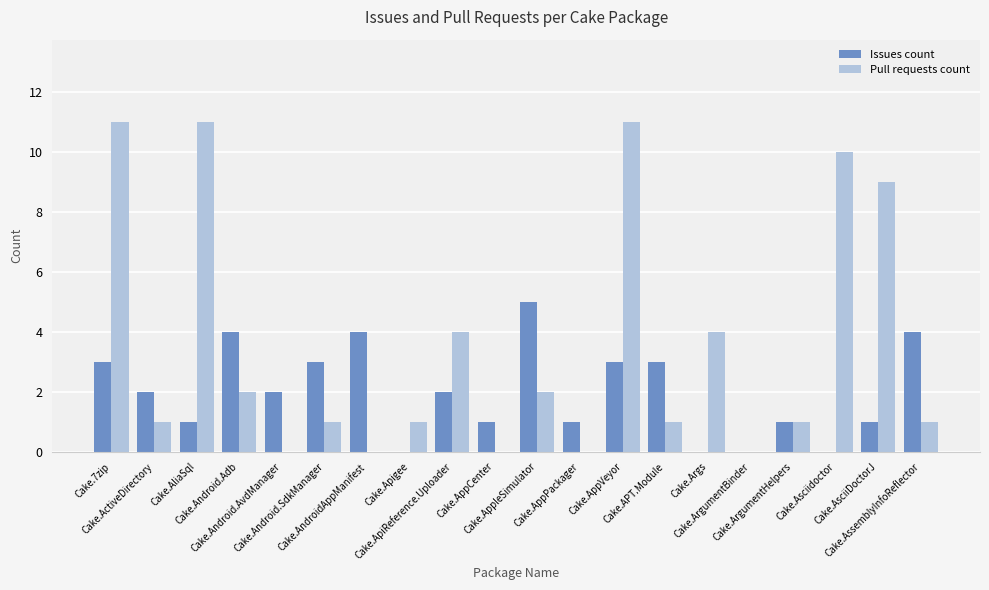

What is the maximum value for Pull requests count?

11